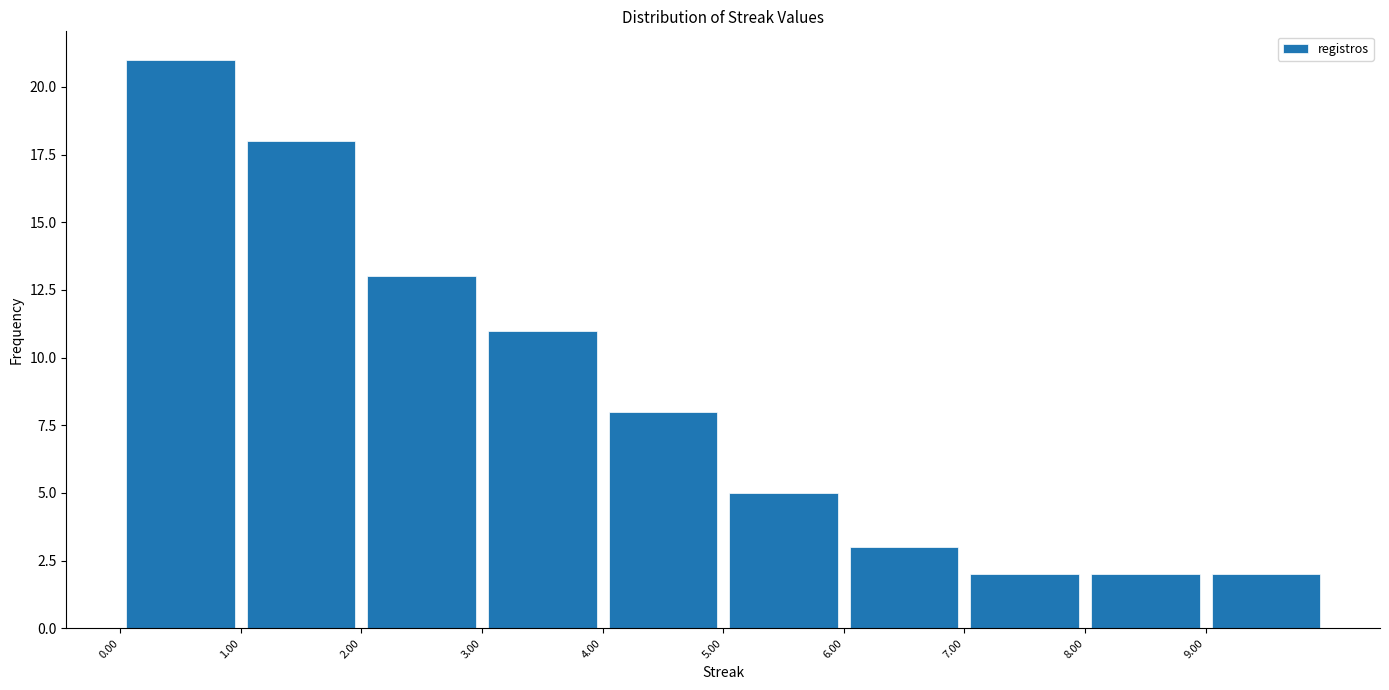

Reading left to right, transcribe this chart: for each bar, give the range it covers on the x-axis and its height. The values are not printed on the chart, so give them approximately, as read against the axis.

0 to 1: 21
1 to 2: 18
2 to 3: 13
3 to 4: 11
4 to 5: 8
5 to 6: 5
6 to 7: 3
7 to 8: 2
8 to 9: 2
9 to 10: 2